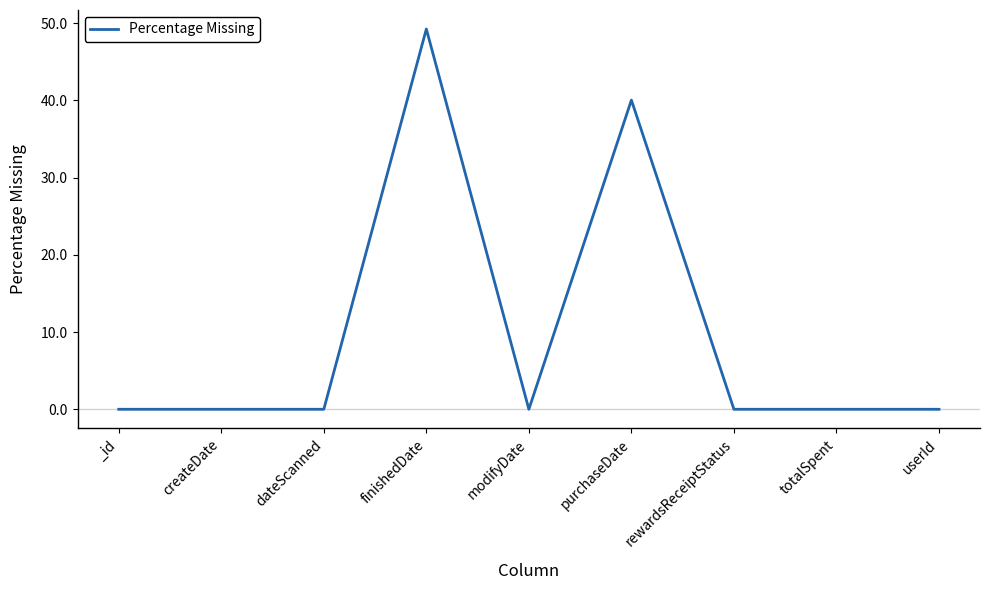

What is the maximum value shown in the chart?

49.2